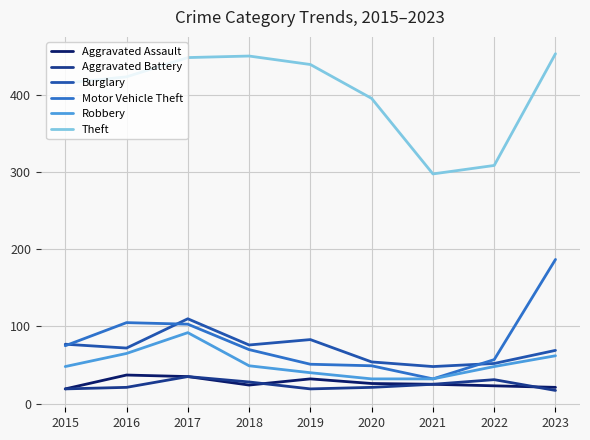

Which series changed the most between 2018 and 2021?

Theft